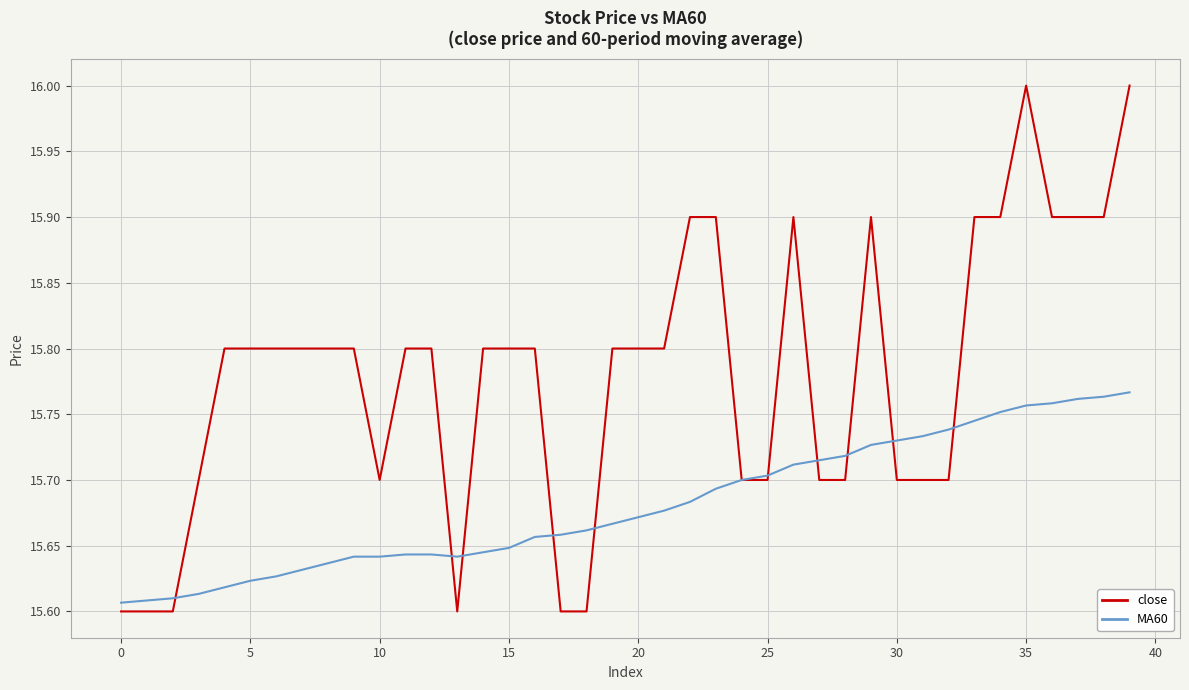

List the series in order of their peak value, lowest first.

MA60, close